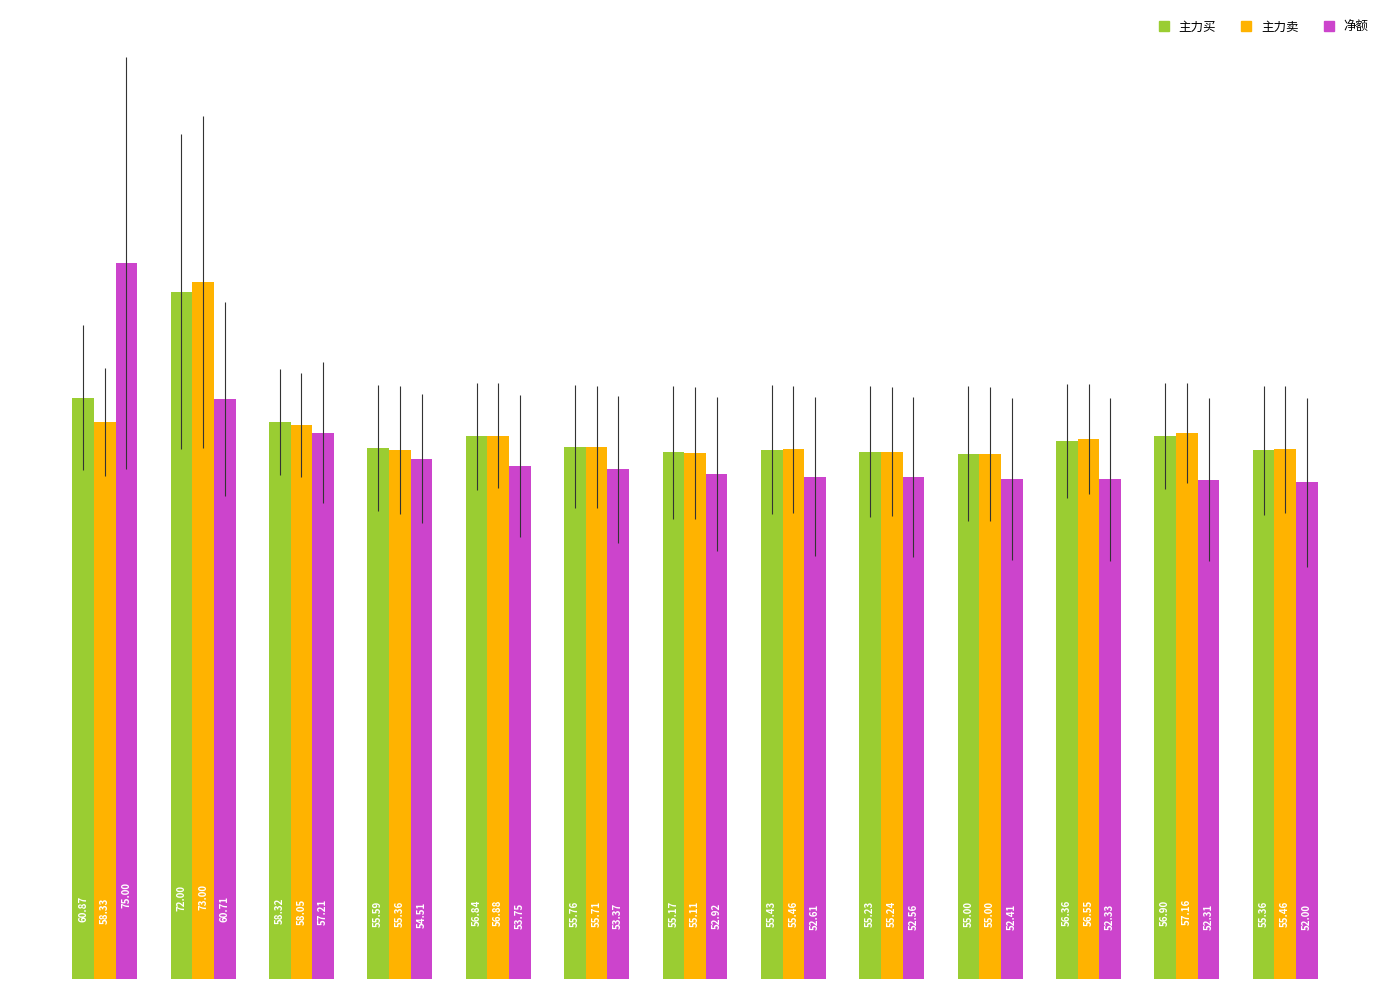

What is the difference between the second highest and second lowest values in the 主力卖 series?

3.2